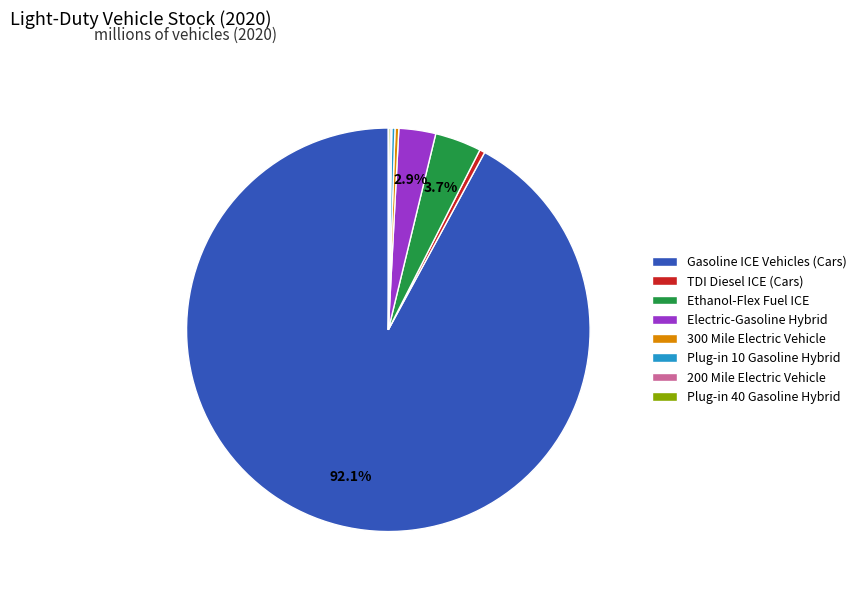

Does any single category account for the majority?

Yes